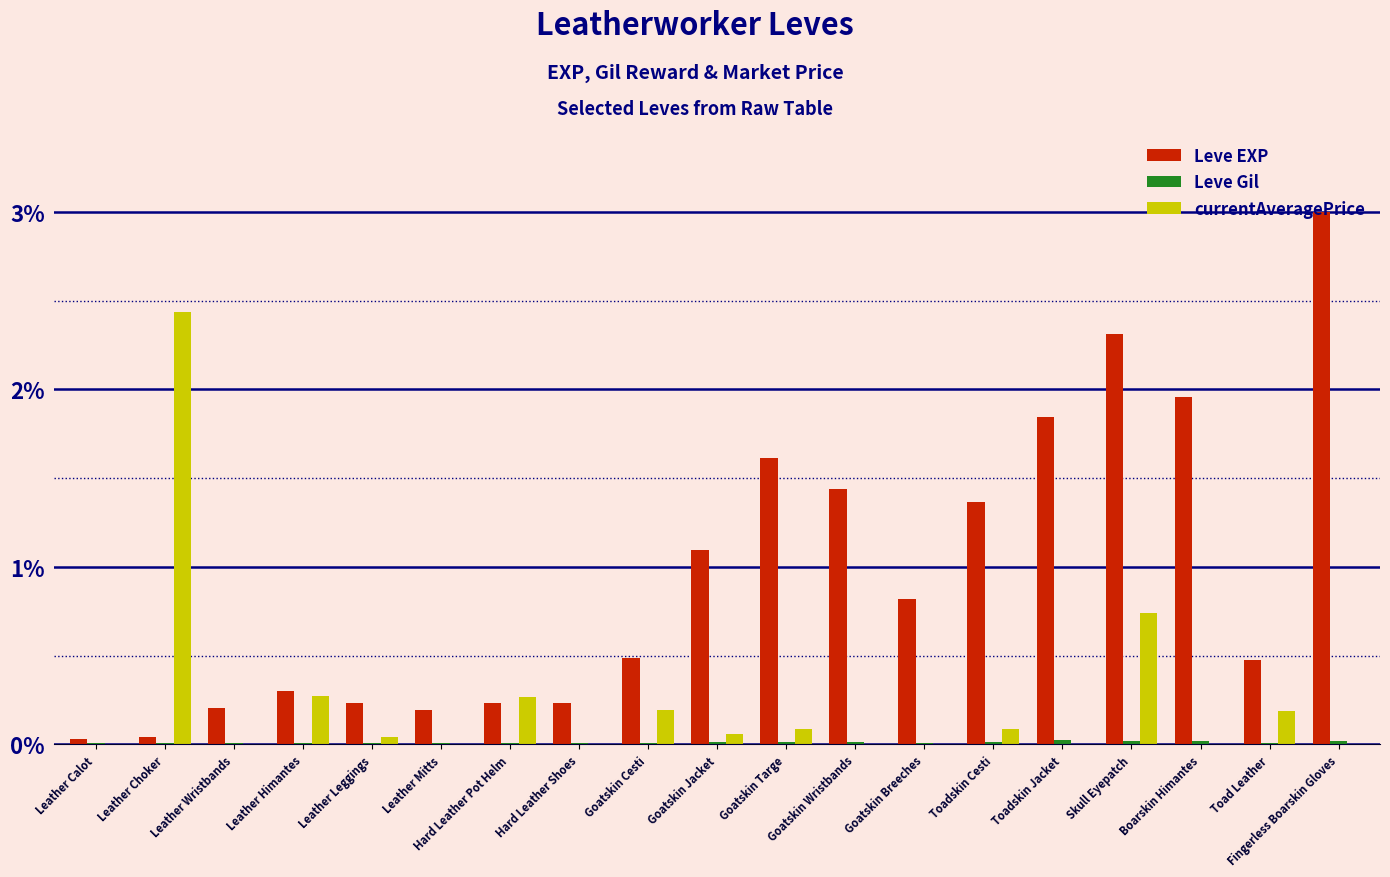

Is the value of currentAveragePrice at Goatskin Cesti greater than the value of Leve Gil at Goatskin Breeches?

Yes